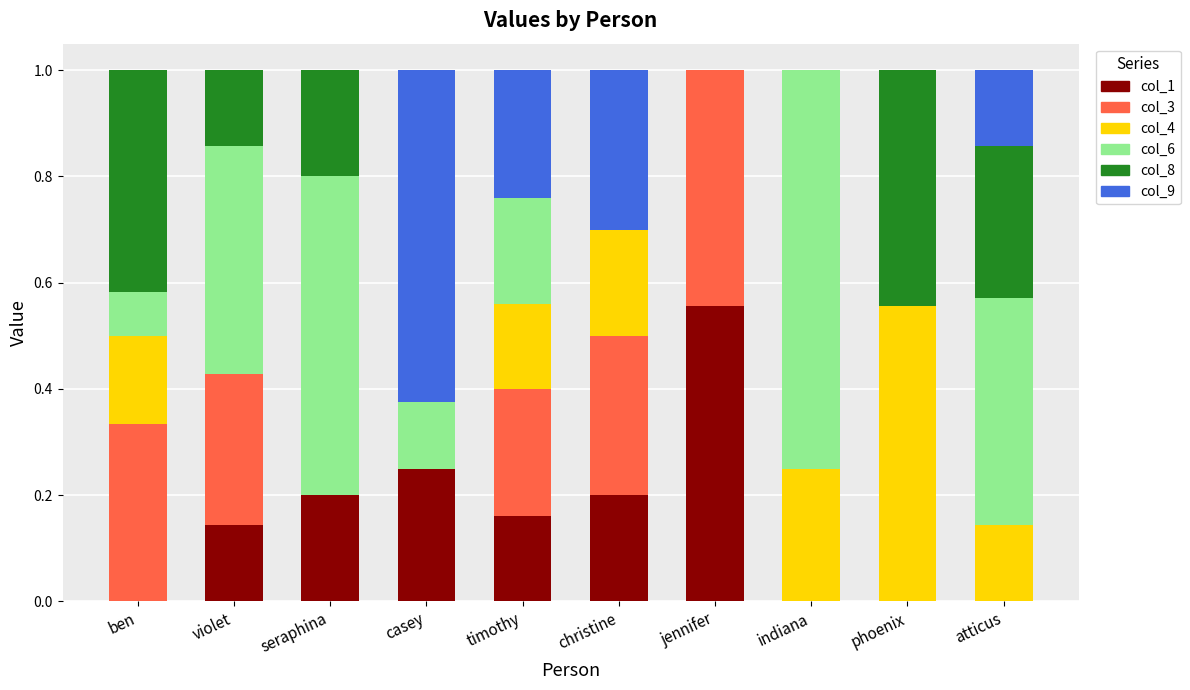

What are all the series names shown in the legend?

col_1, col_3, col_4, col_6, col_8, col_9